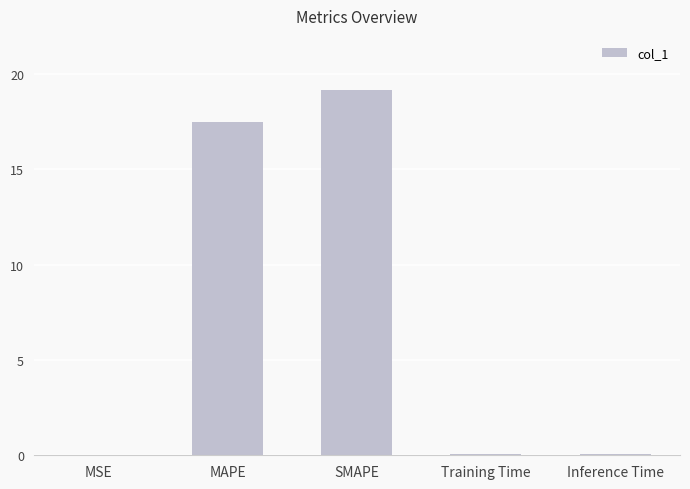

Read the value at Inference Time.

0.1